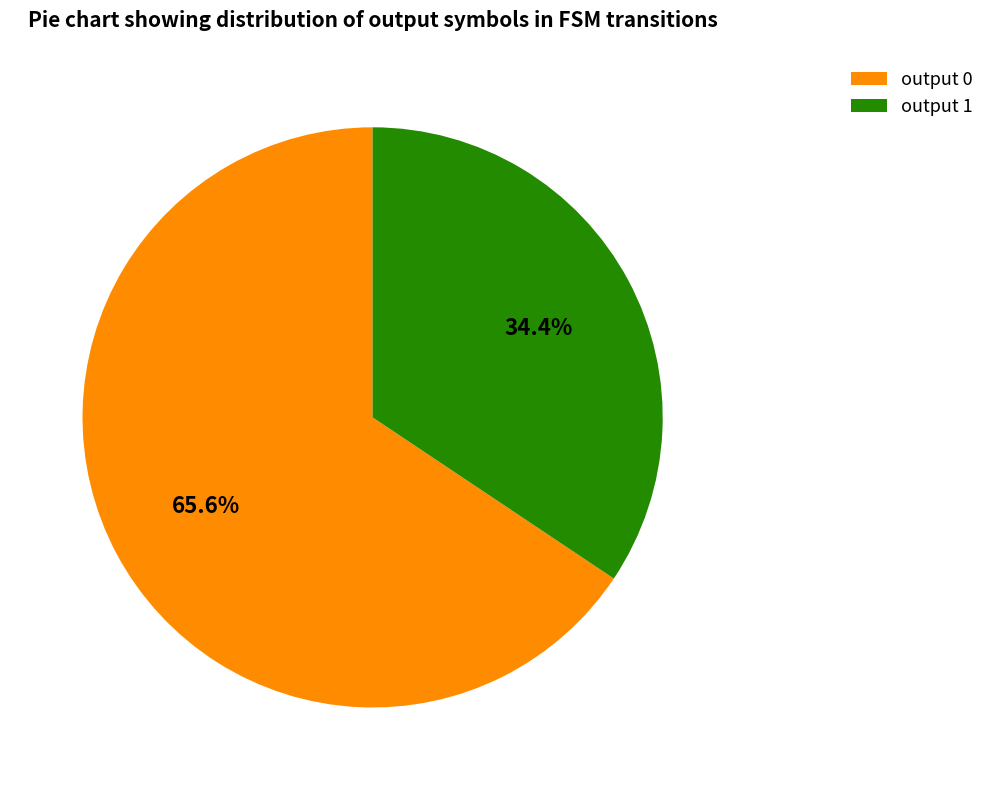

Which category has the smallest portion of the pie?

output 1